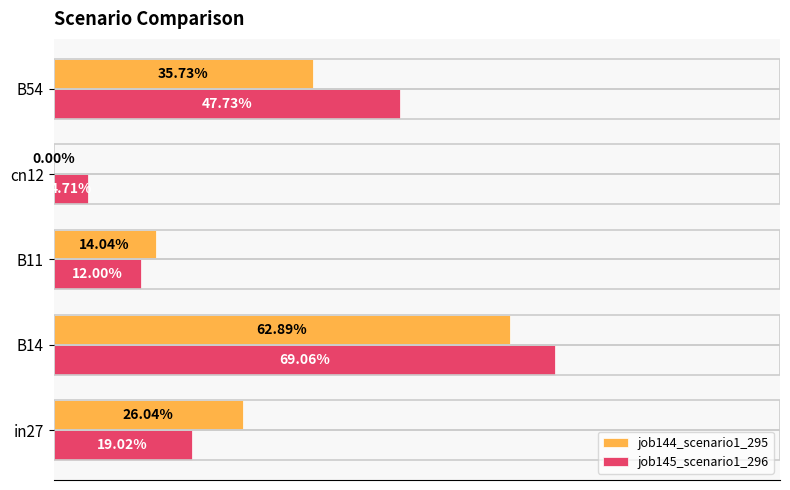

What are all the series names shown in the legend?

job144_scenario1_295, job145_scenario1_296